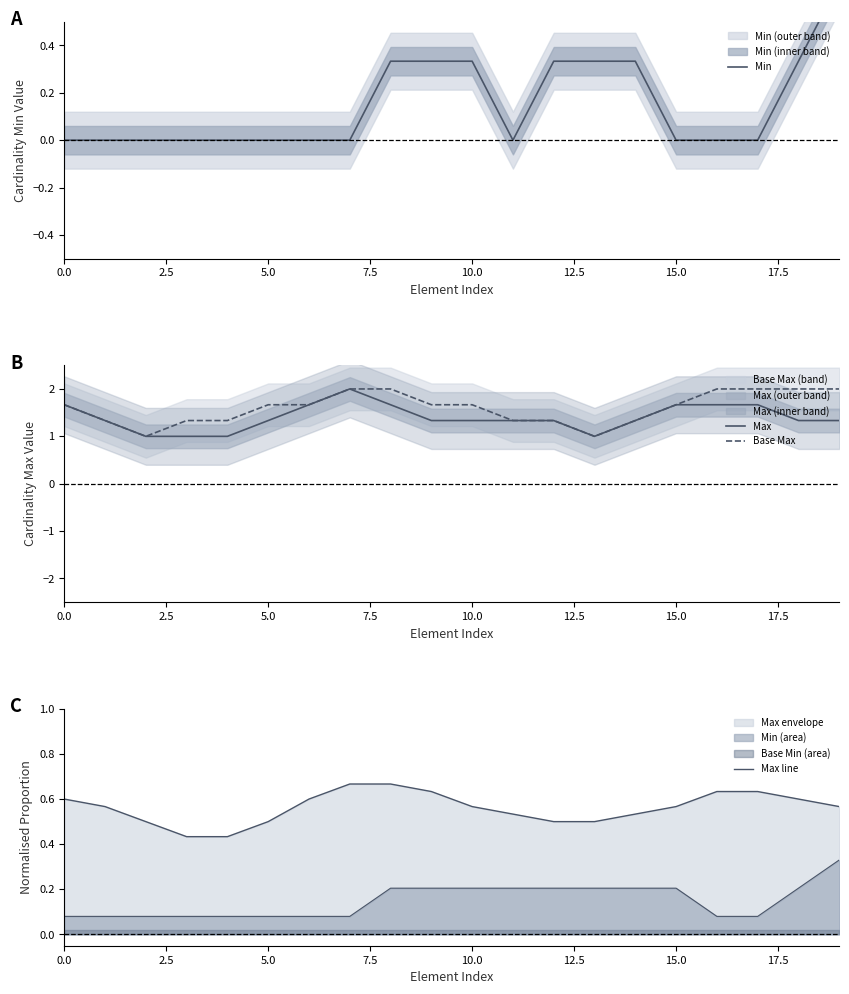

Count the number of categories in the chart.

20